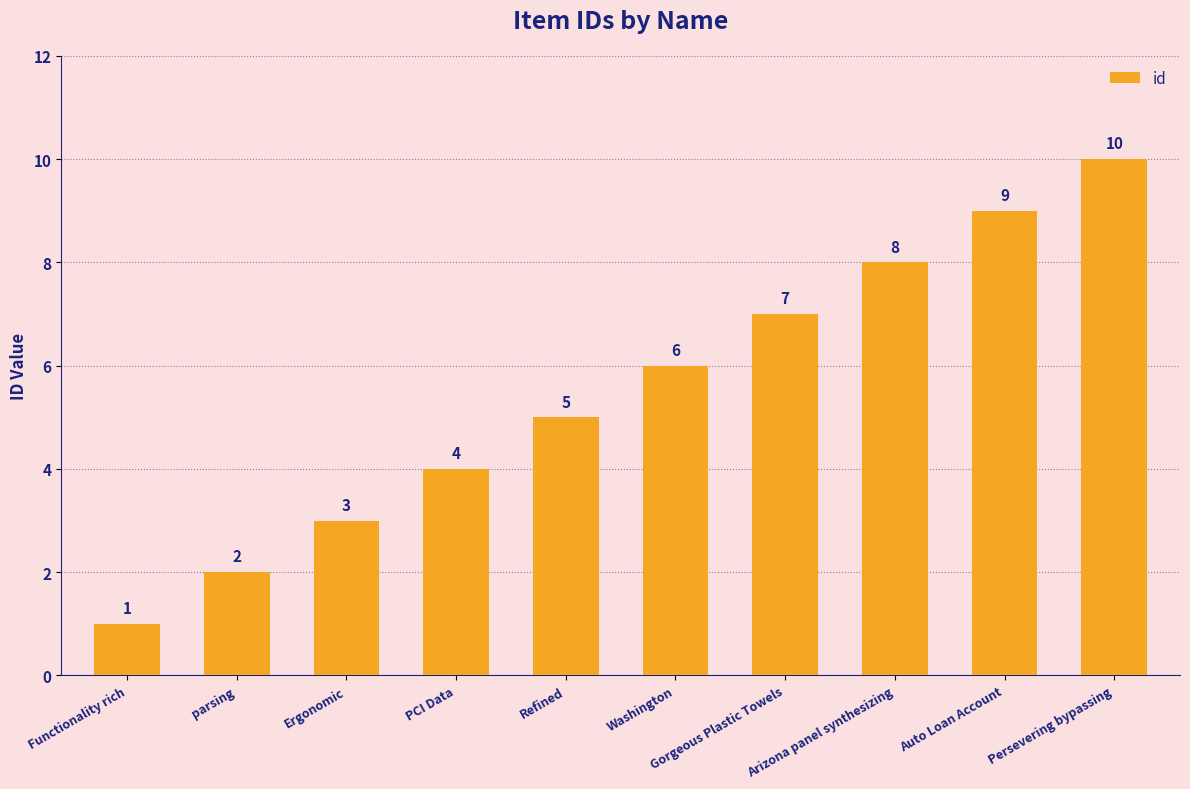

How many bars are there in total?

10